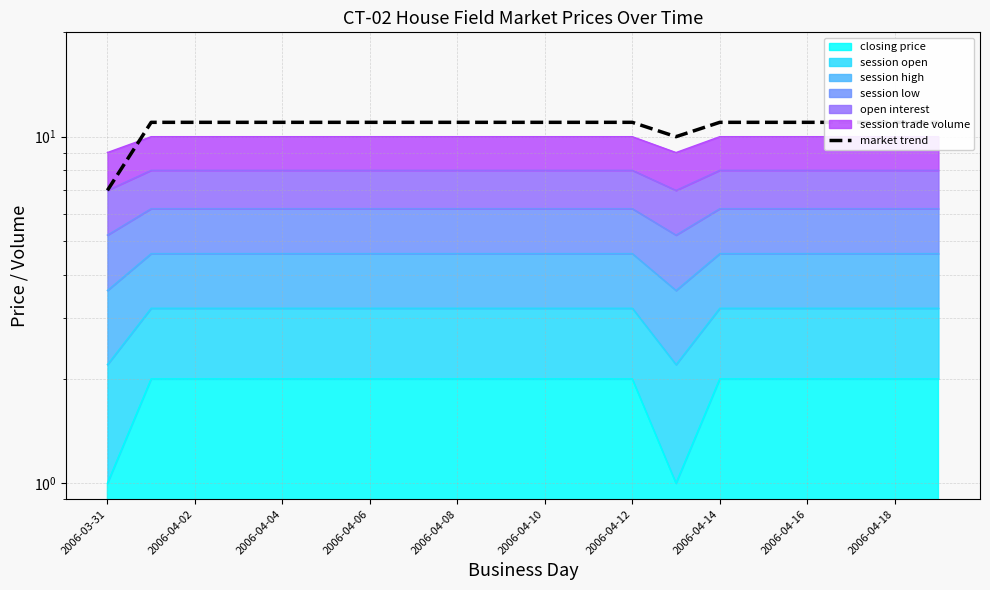

What is the sum of the values at 11 and 15?

22